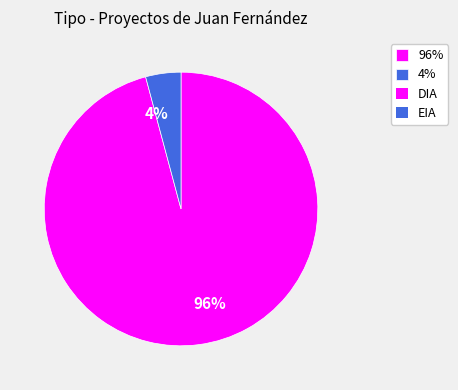

To the nearest percent, what portion does 4% represent?

4%